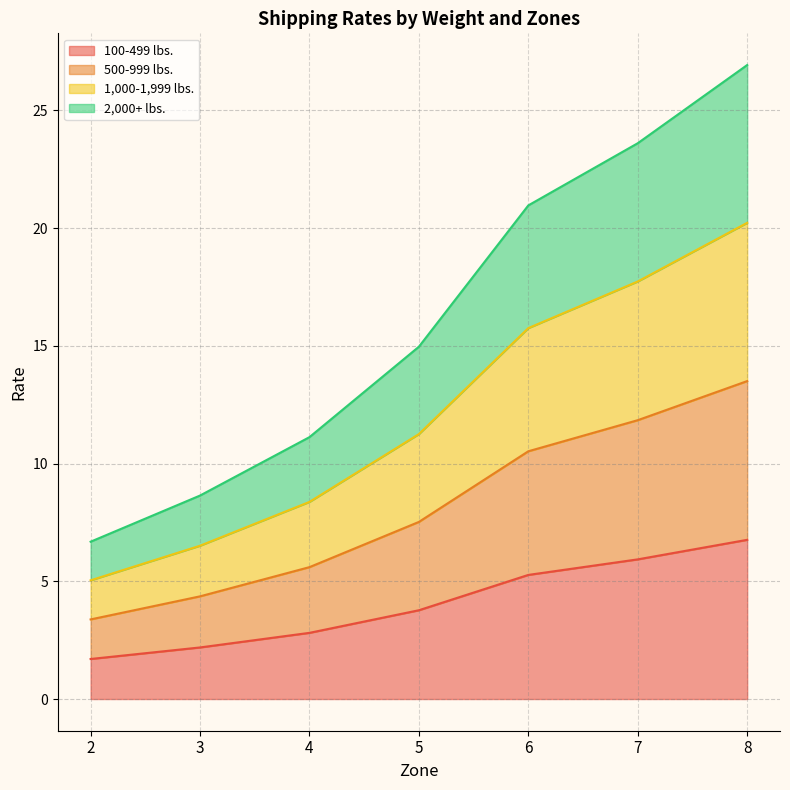

At which label does 500-999 lbs. reach its peak?

8